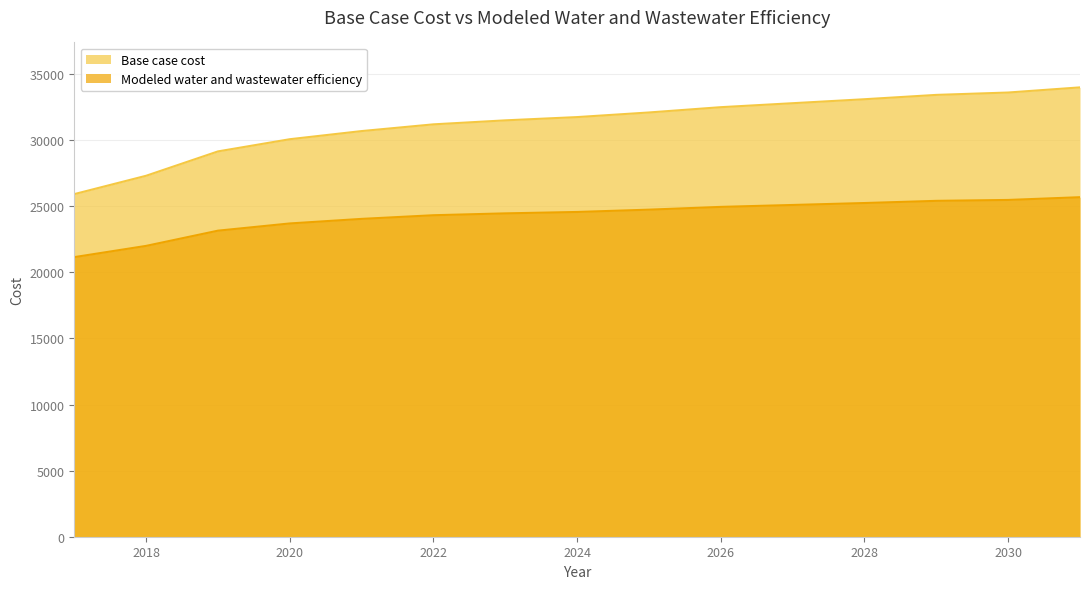

At which category is the sum across all series the highest?

2031